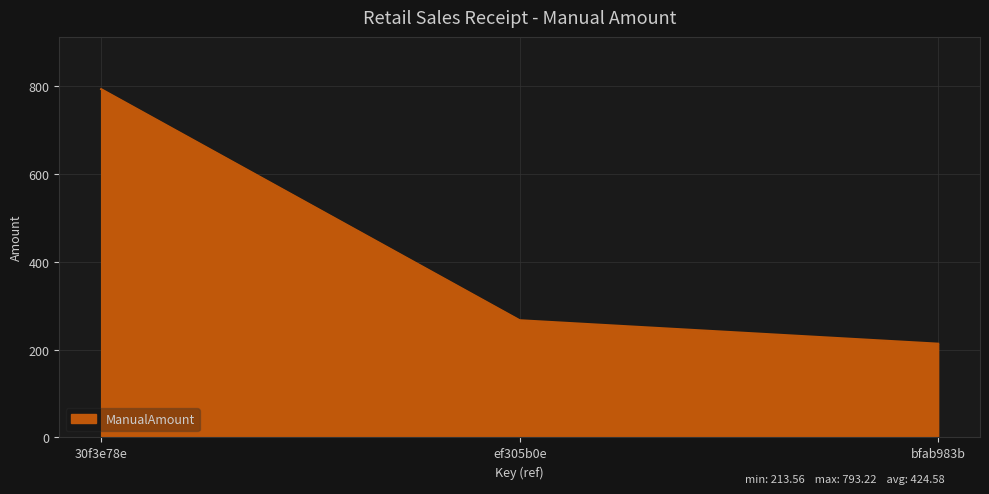

What is the sum of all values?

1273.7